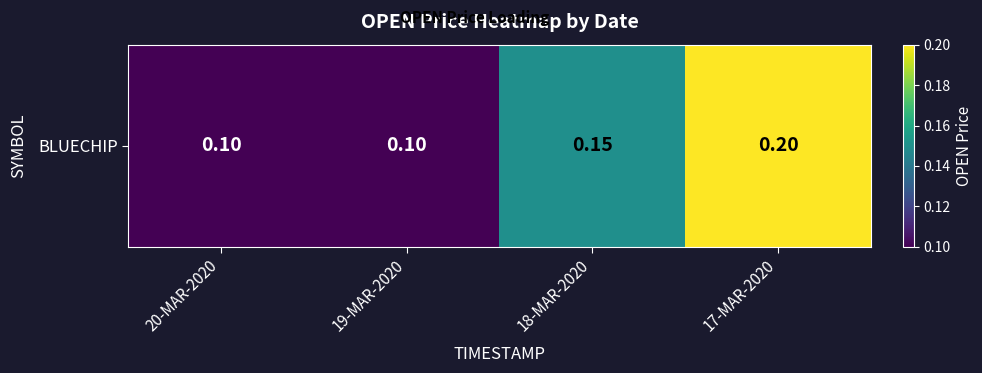

Rank the categories by value from lowest to highest.

20-MAR-2020, 19-MAR-2020, 18-MAR-2020, 17-MAR-2020